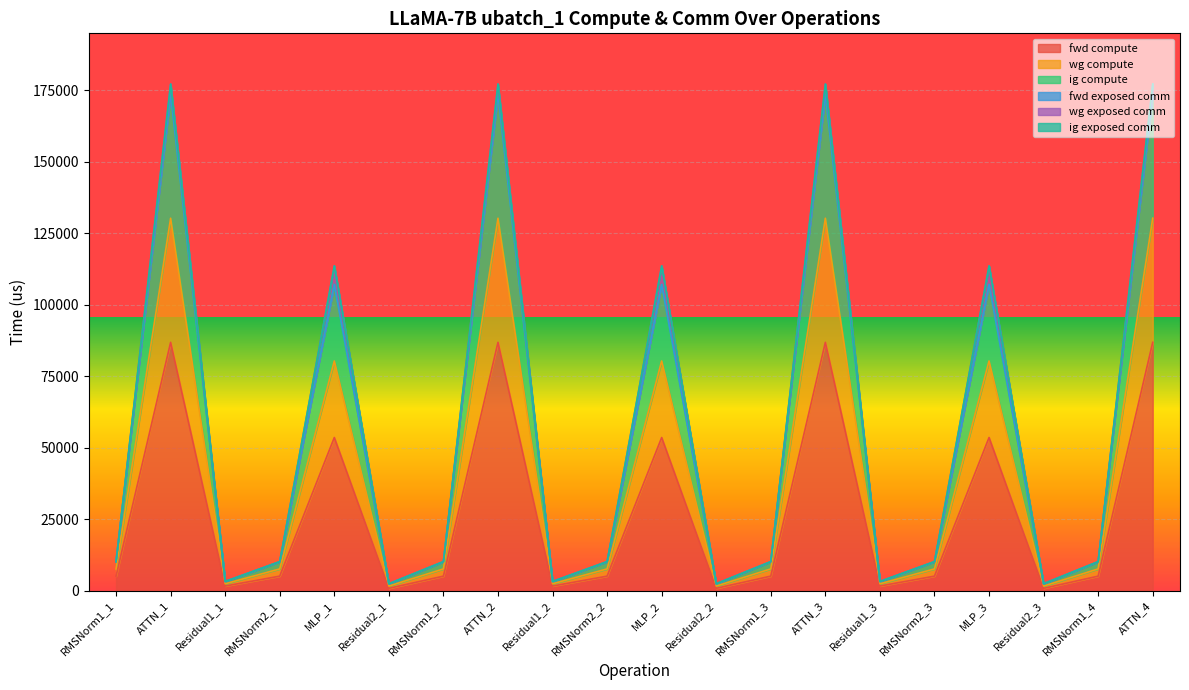

At which category is the sum across all series the highest?

ATTN_1